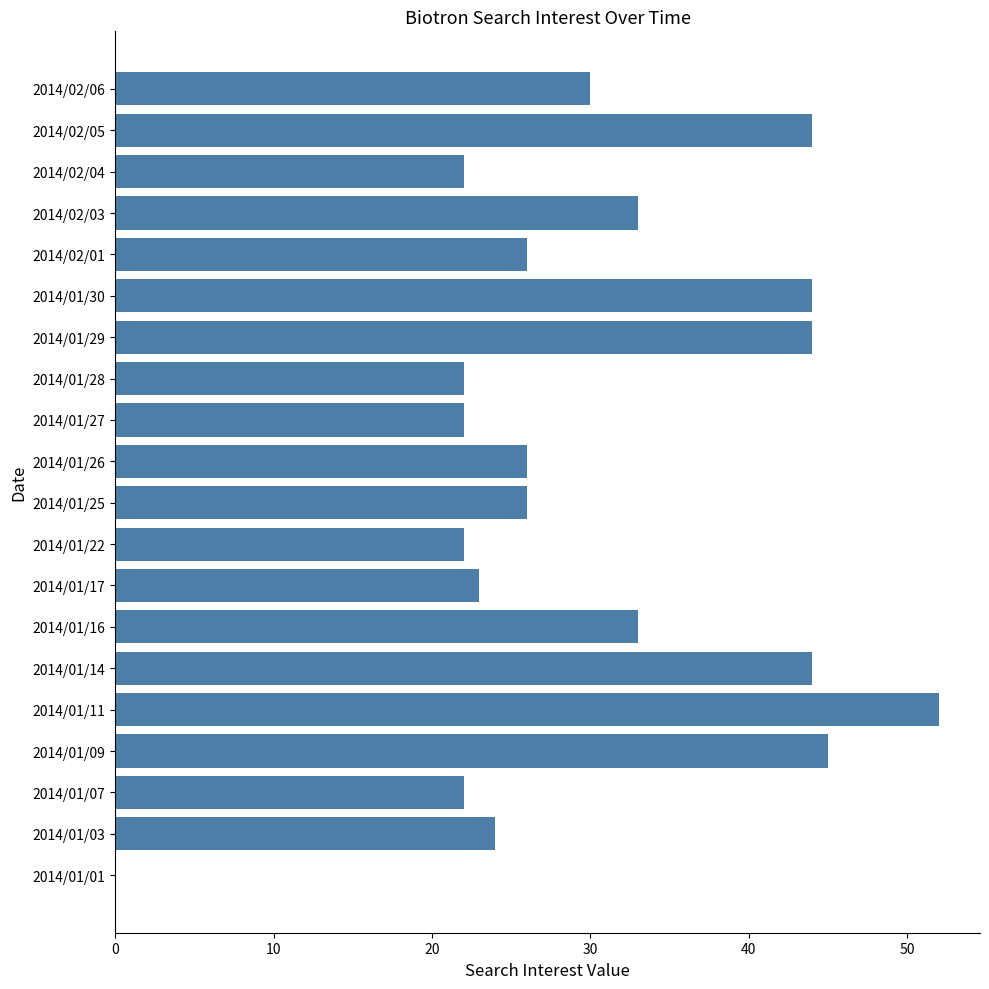

What is the average value?

30